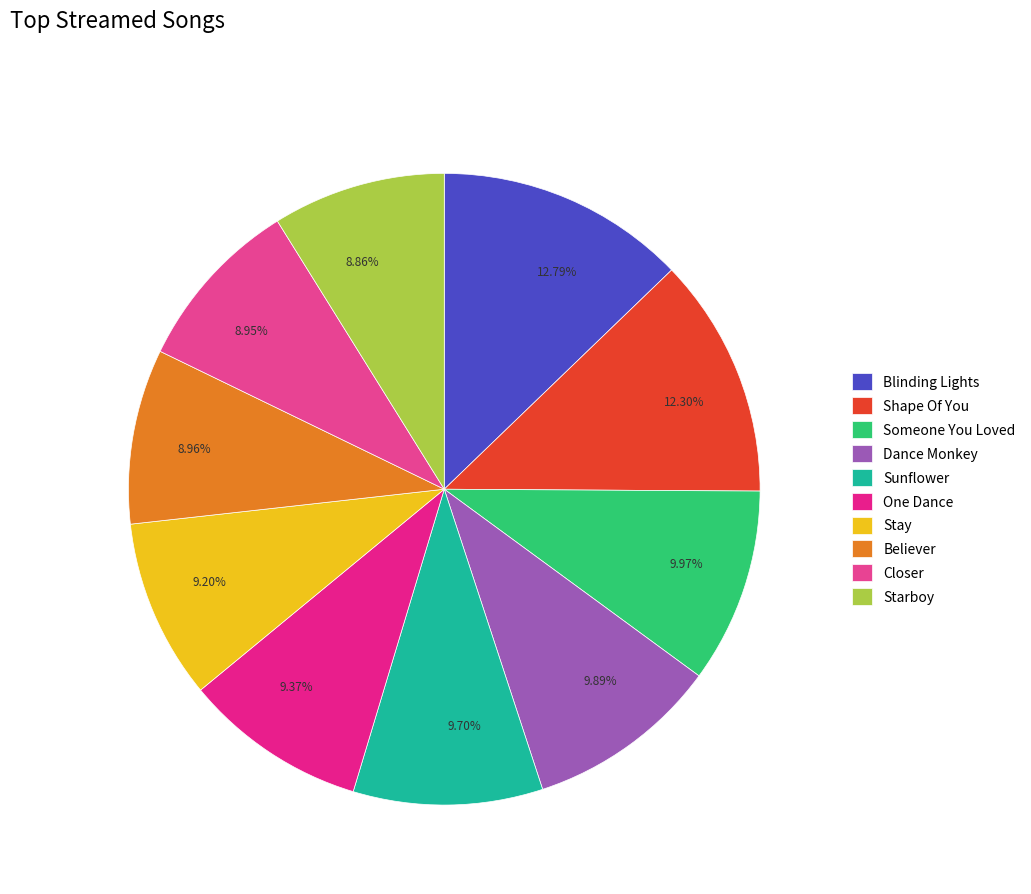

Which category has the biggest portion of the pie?

Blinding Lights